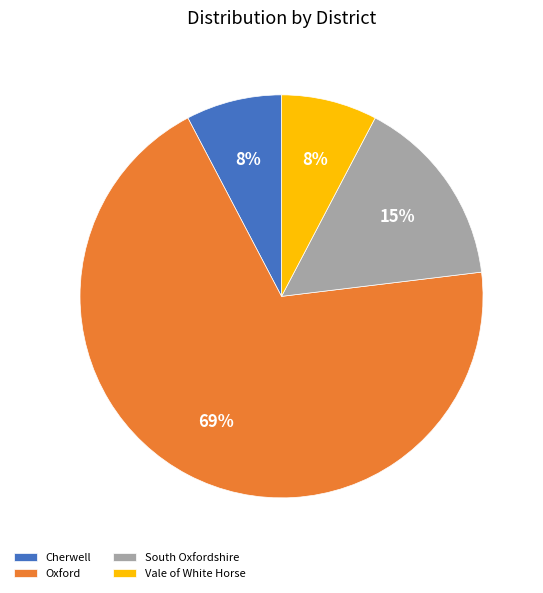

Between Oxford and Vale of White Horse, which is larger?

Oxford